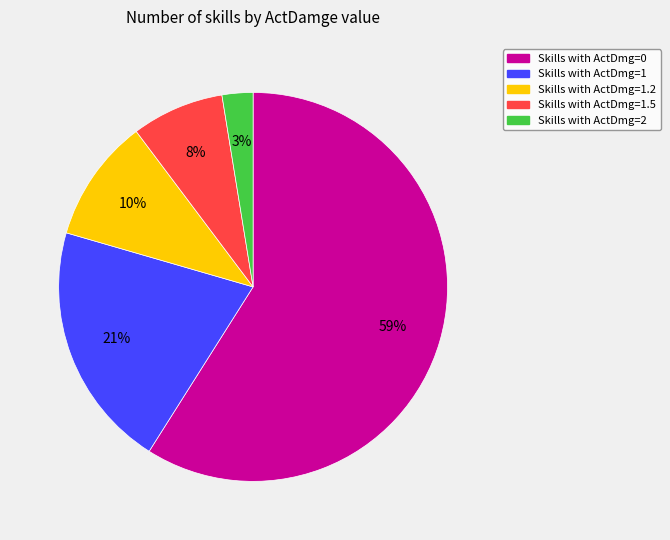

Is there a majority slice in this chart?

Yes